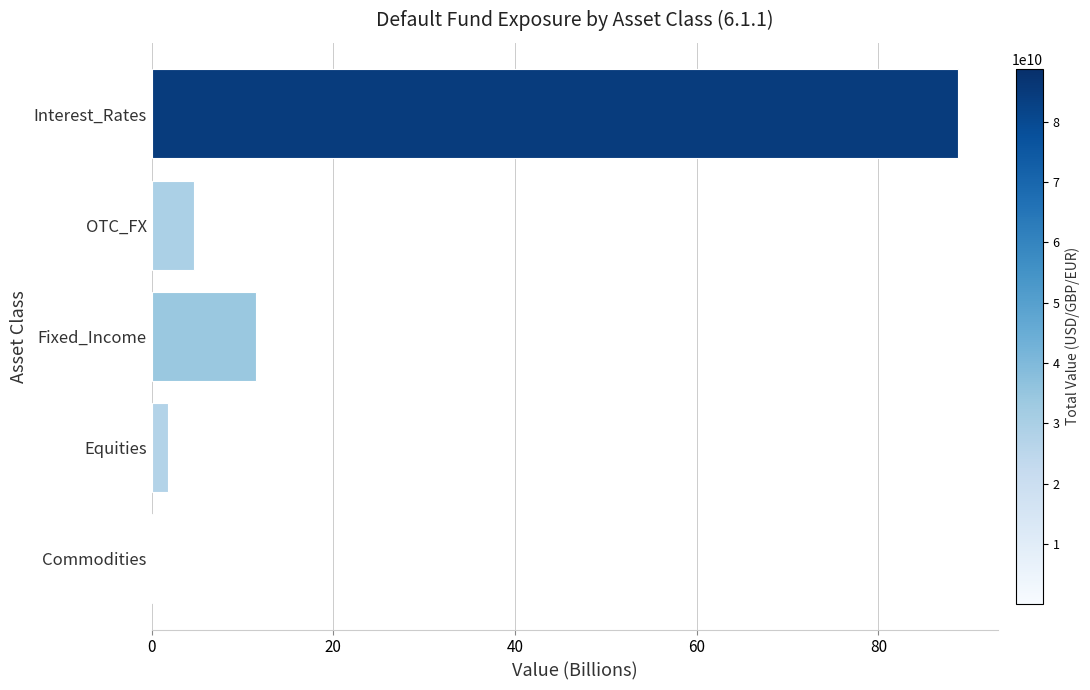

Reading bottom to top, what are all the values shown in this chart?

Commodities=0.1	Equities=1.8	Fixed_Income=11.5	OTC_FX=4.7	Interest_Rates=88.8